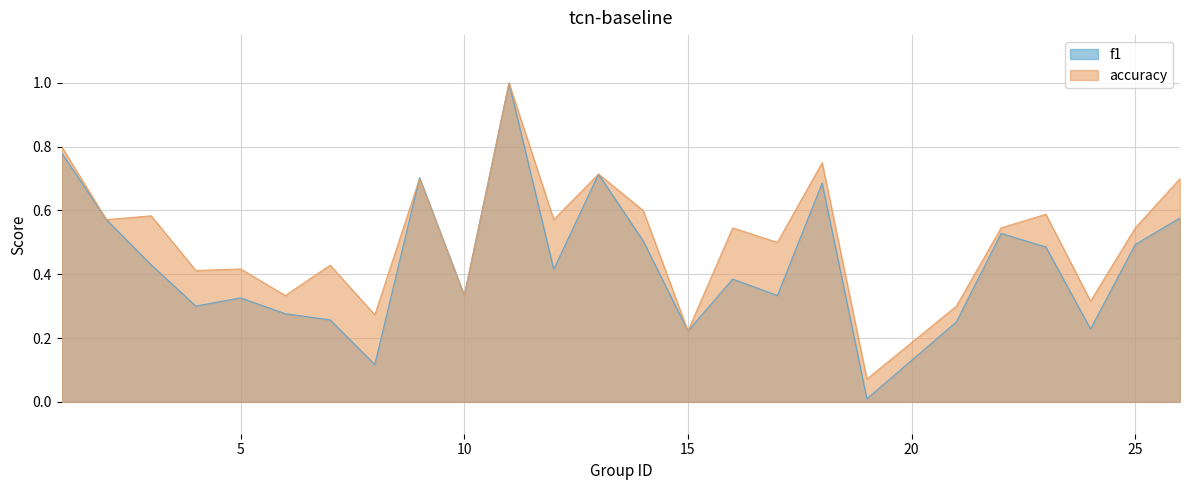

True or false: accuracy has more than 0 interior local peaks.

True